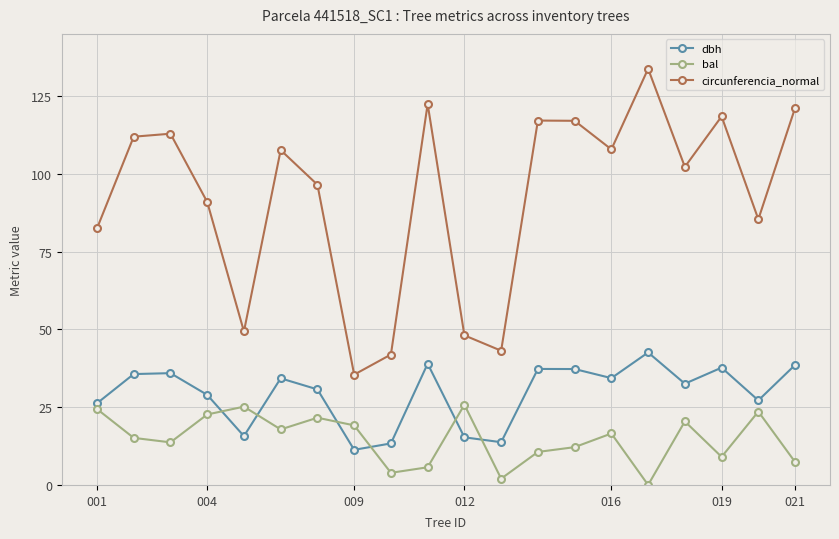

What is the sum of all dbh values?

587.6